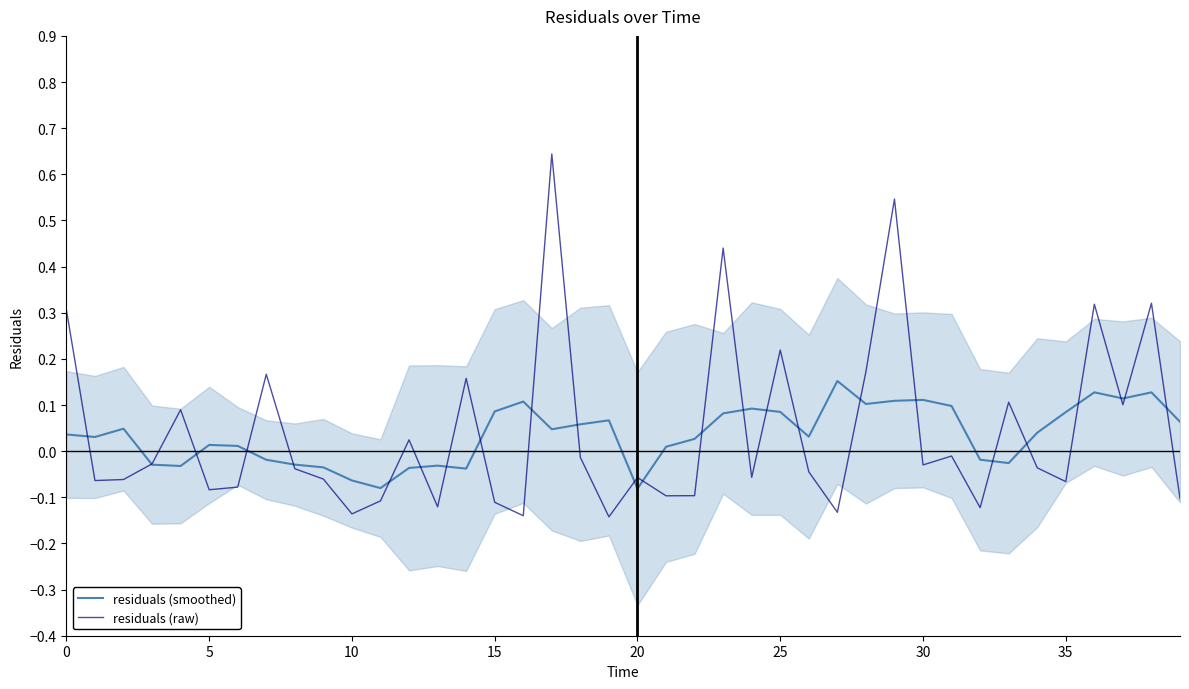

At which label does residuals (raw) reach its minimum?

19